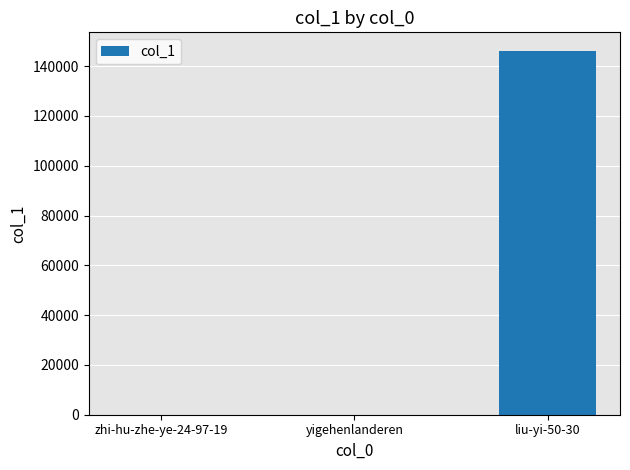

Is it true that the value at liu-yi-50-30 is 146288?

True